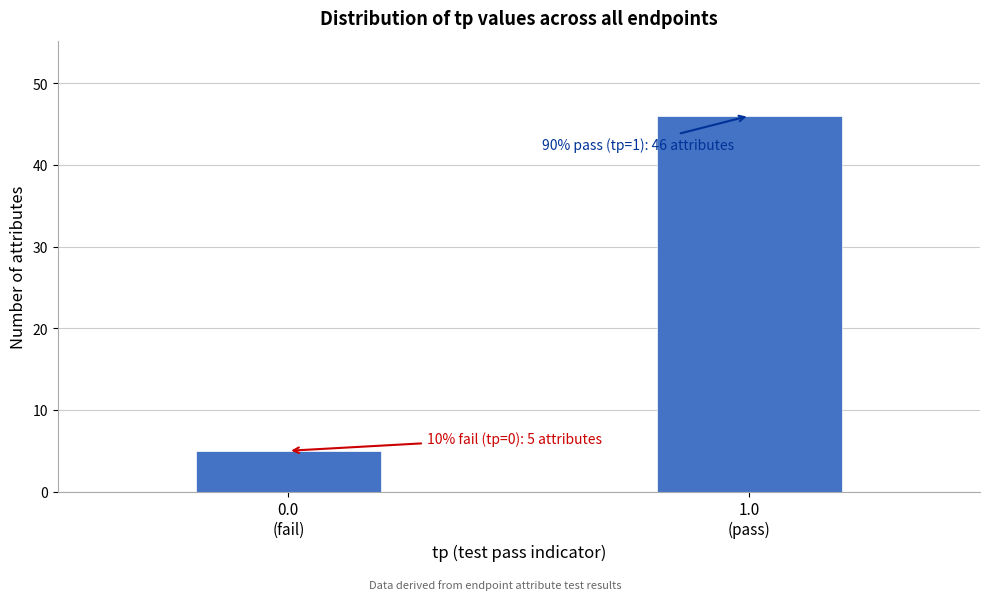

Reading left to right, what are all the values shown in this chart?

5	46